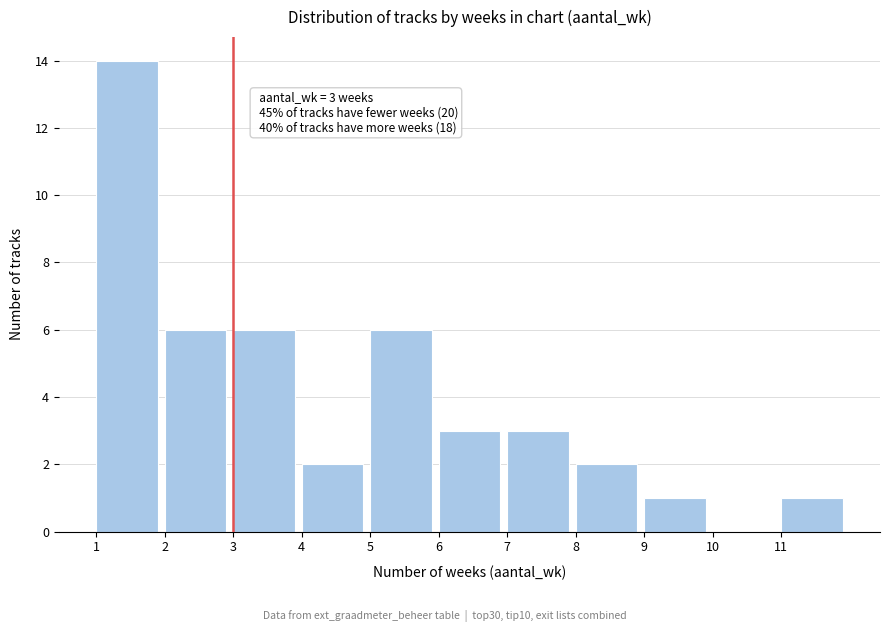

Over which range of the x-axis is the bar tallest?

1 to 2